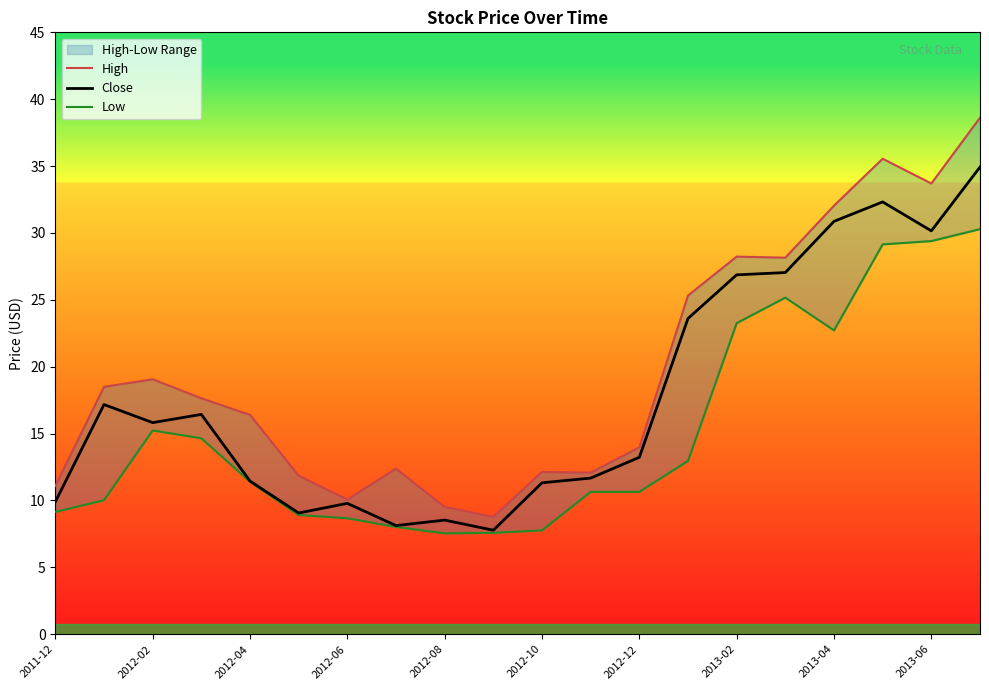

Is it true that Low equals 5.2 at 2011-12?

False